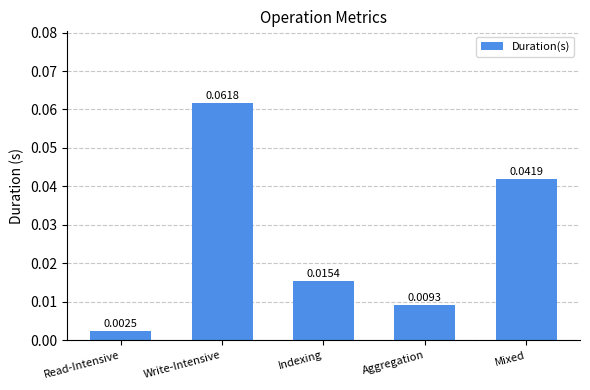

Rank the categories by value from highest to lowest.

Write-Intensive, Mixed, Indexing, Aggregation, Read-Intensive